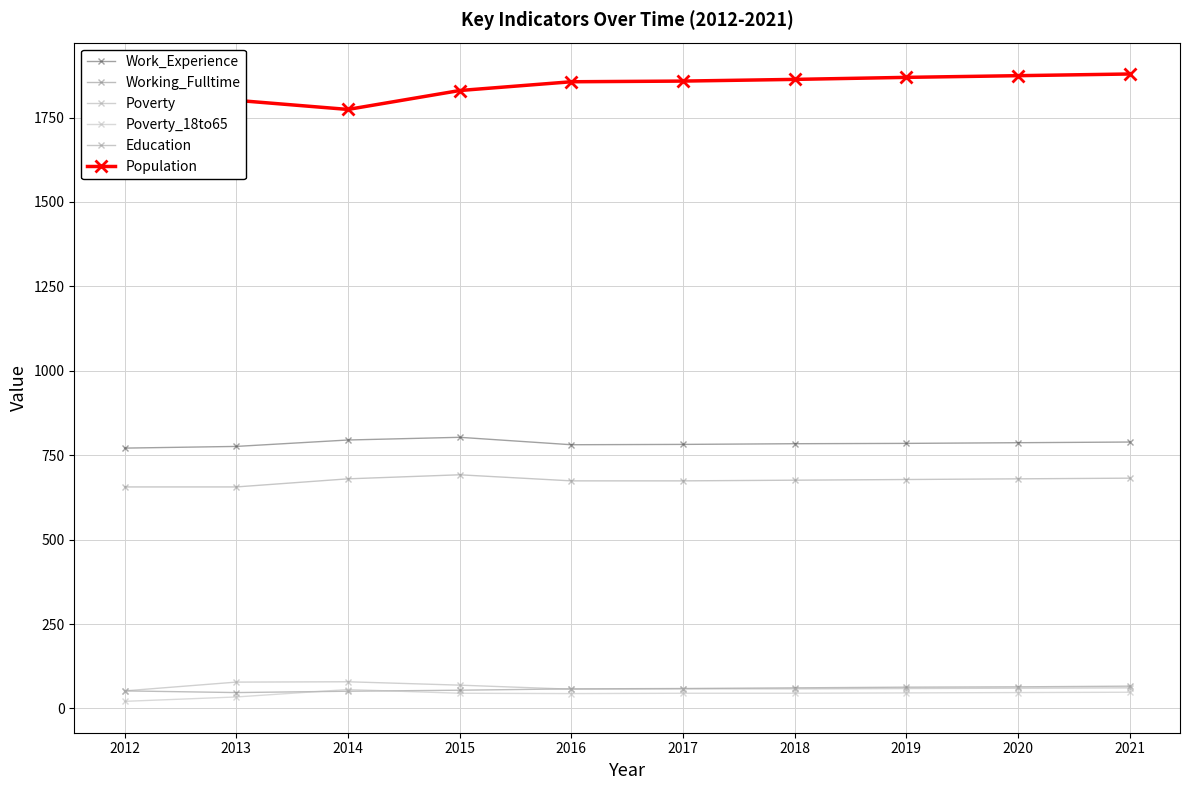

True or false: Working_Fulltime and Poverty_18to65 intersect in this chart.

True